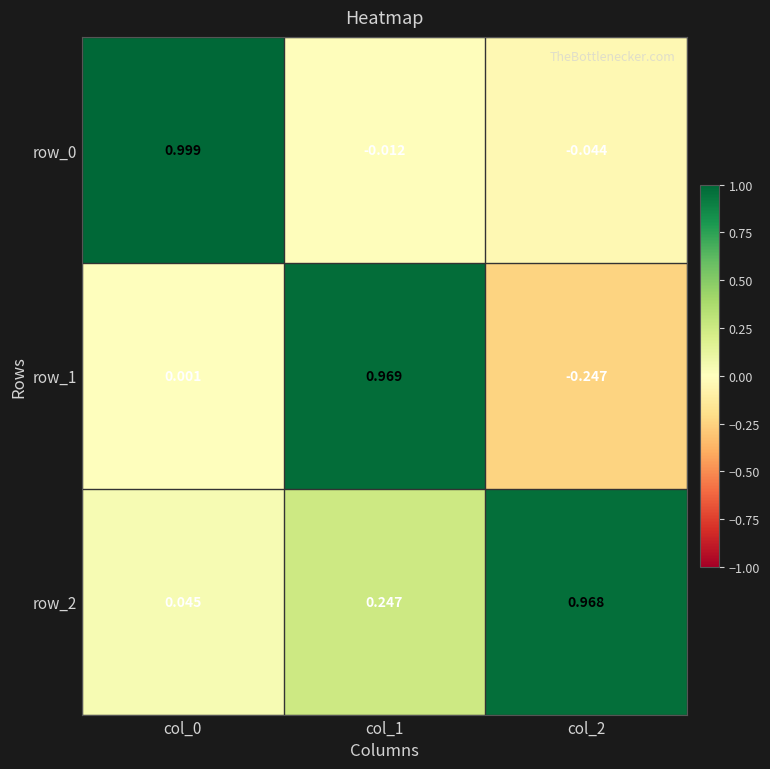

What is the sum of all row_2 values?

1.3